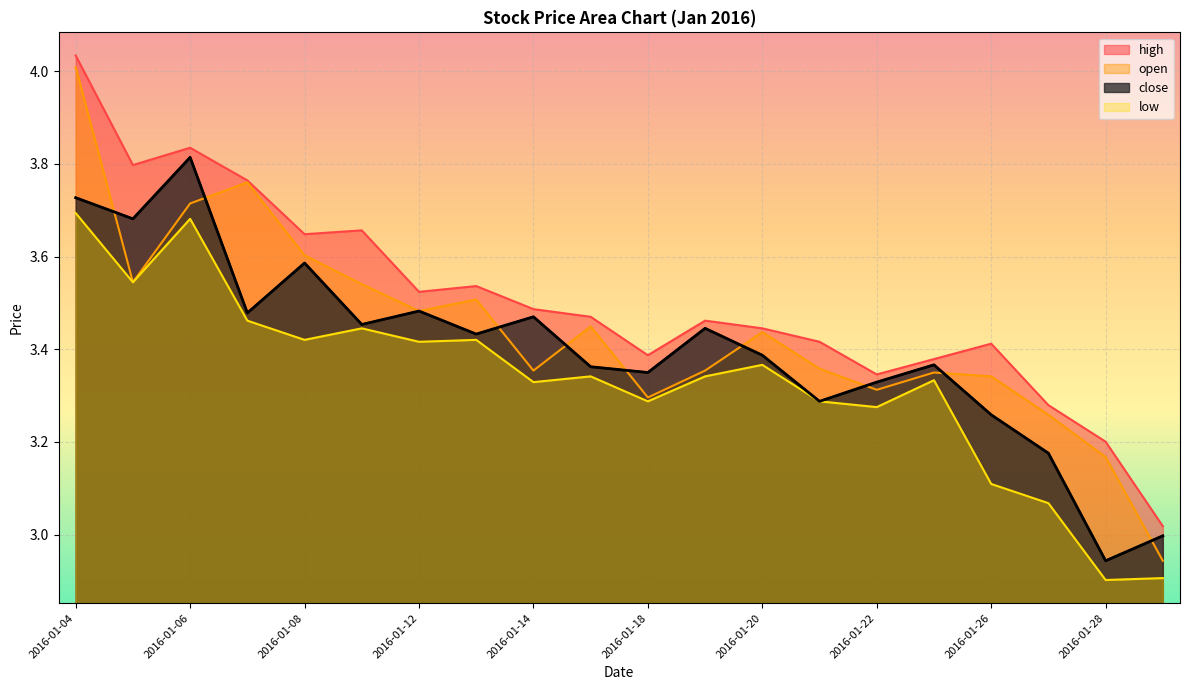

Which series changed the most between 2016-01-25 and 2016-01-26?

low